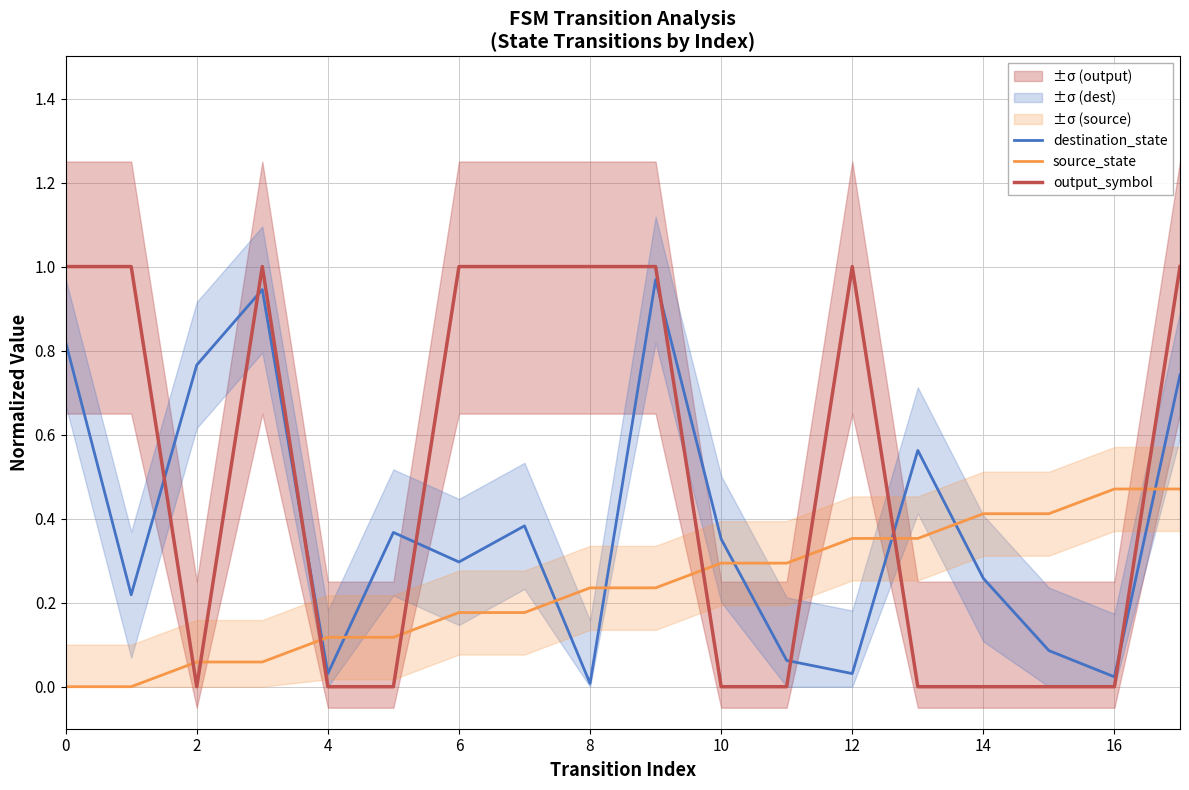

At which label is destination_state closest to 0?

8